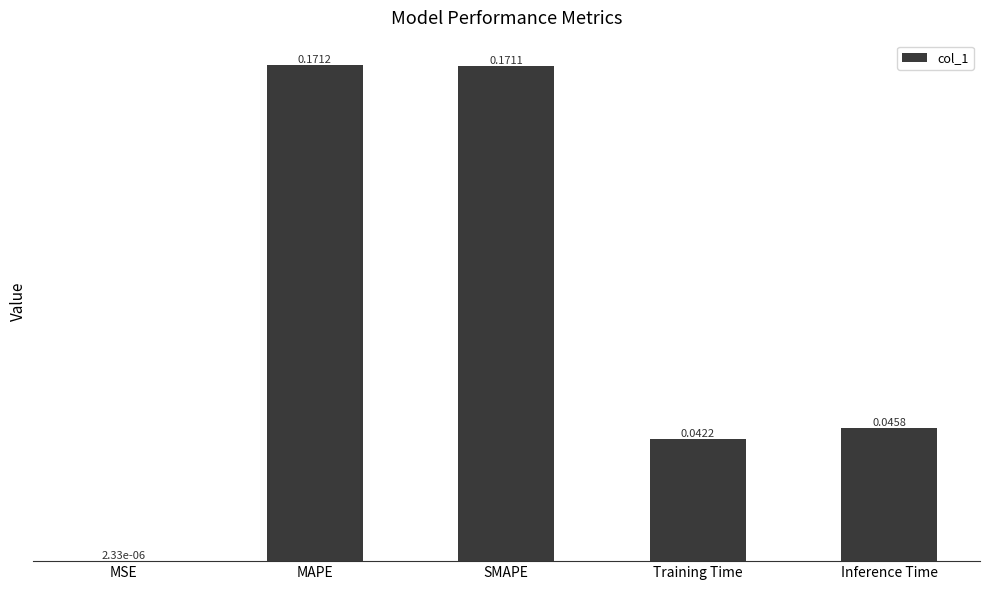

Between Training Time and MAPE, which is larger?

MAPE